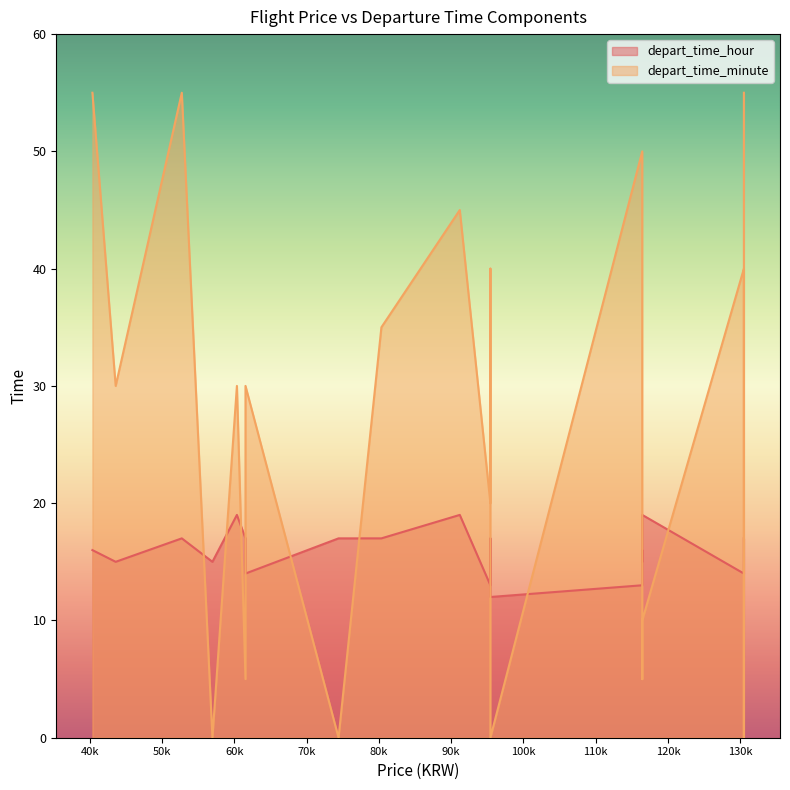

Rank the series by their maximum value, from highest to lowest.

depart_time_minute, depart_time_hour